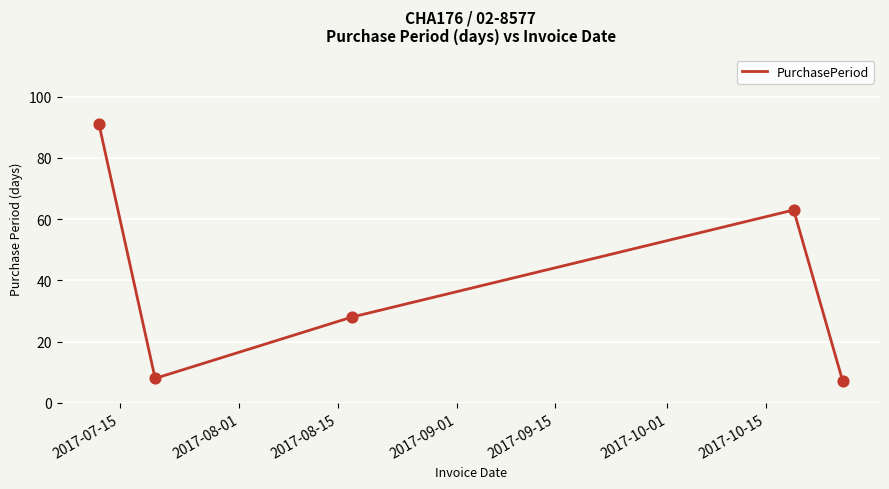

True or false: there are more than 0 points higher than both neighbors.

True